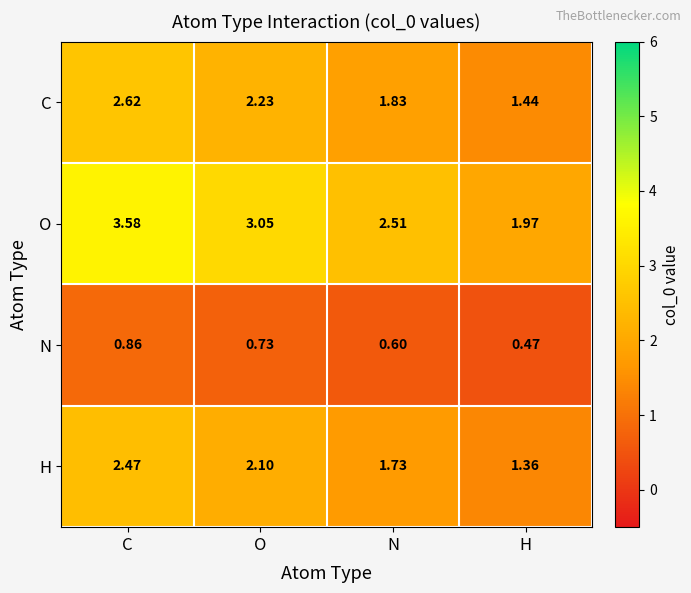

Which series changed the most between C and N?

O